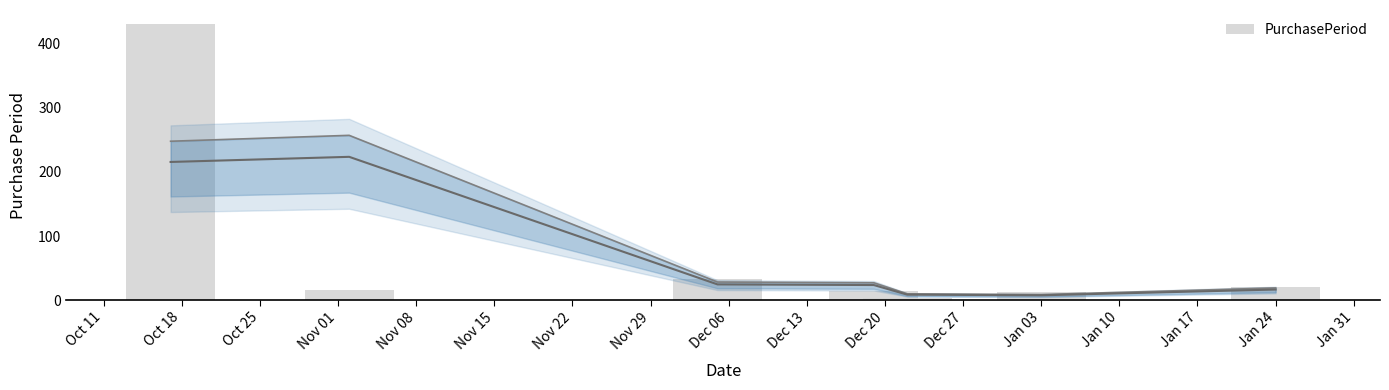

The chart shows a value of 50 at Dec 06. True or false?

False